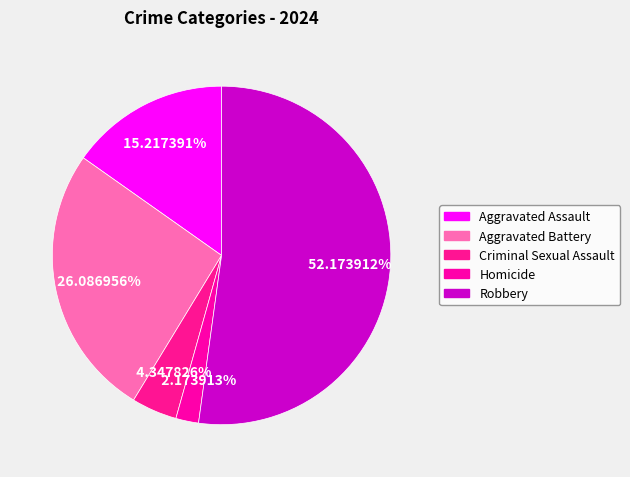

Is it true that Robbery is 39% of the pie?

False